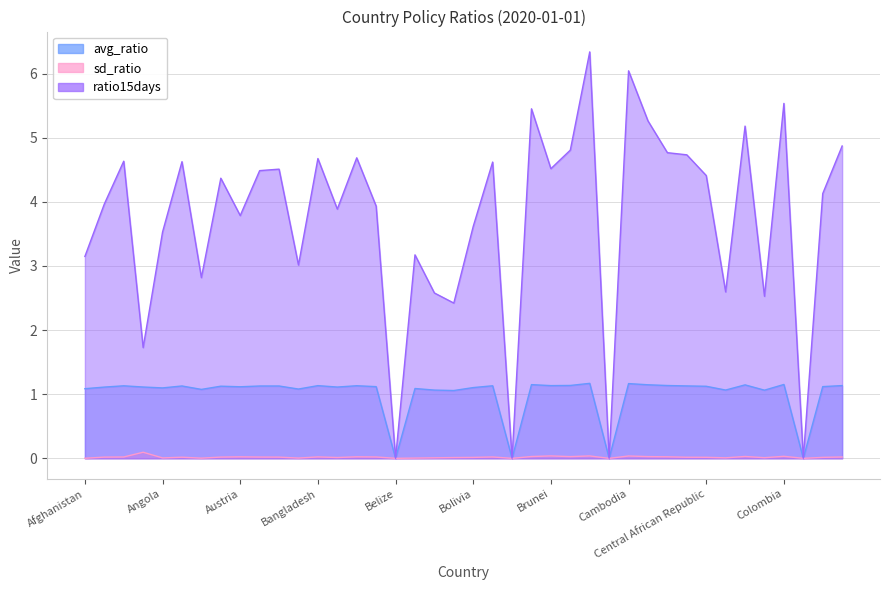

How many values in the avg_ratio series exceed 1?

36